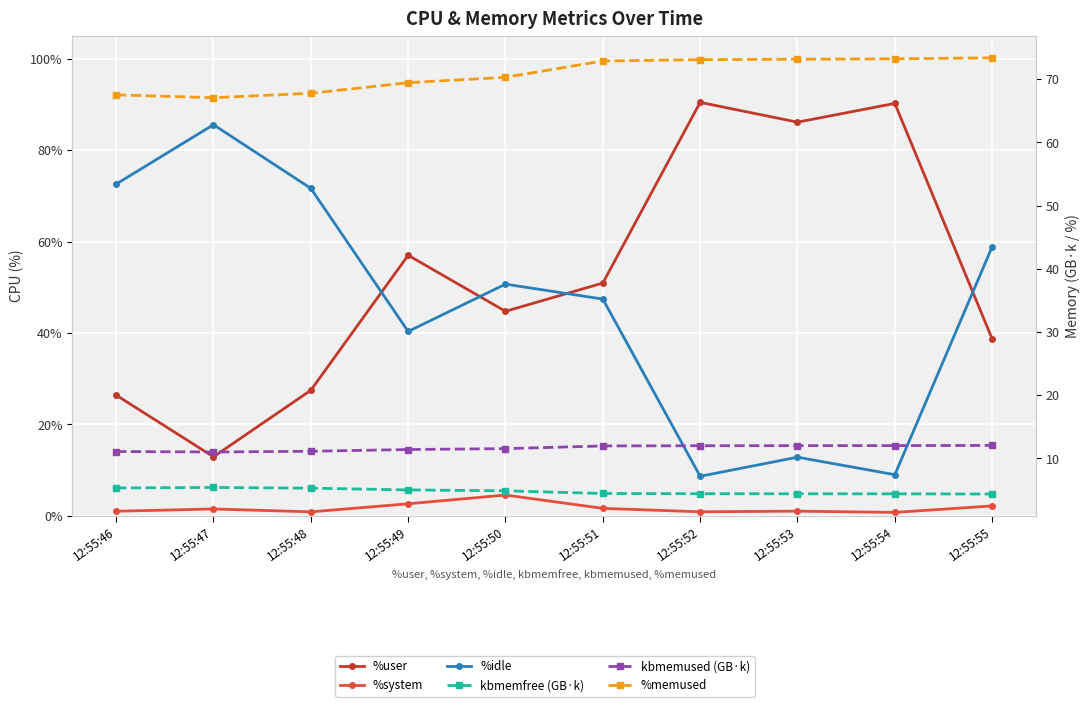

Is this an area chart (filled region under the line)?

No